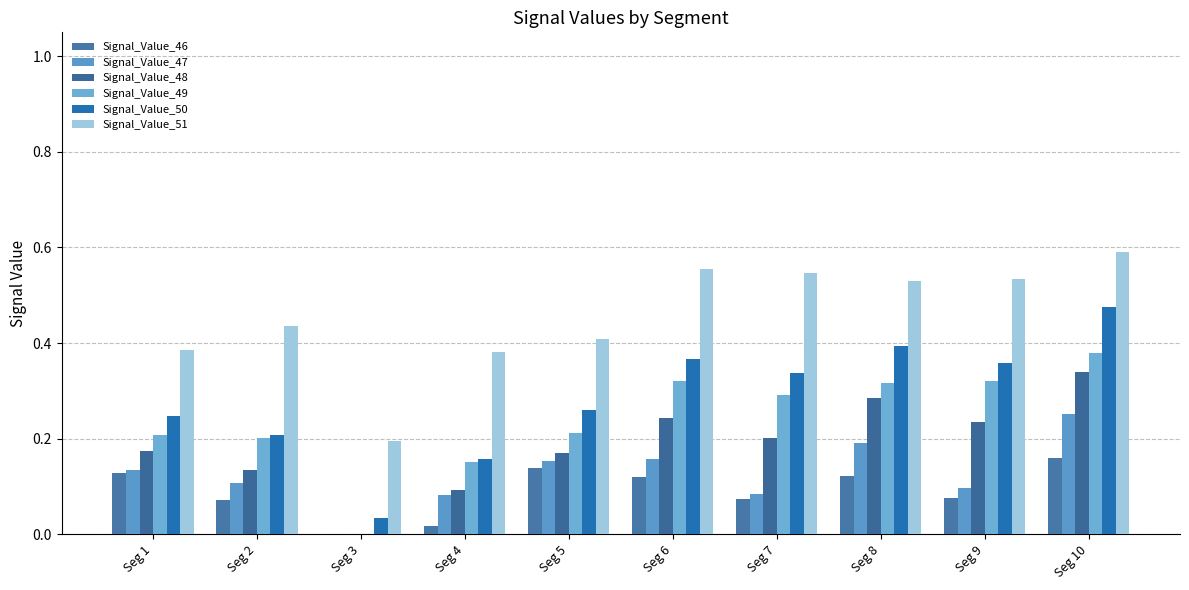

What is the greatest value displayed?

0.6